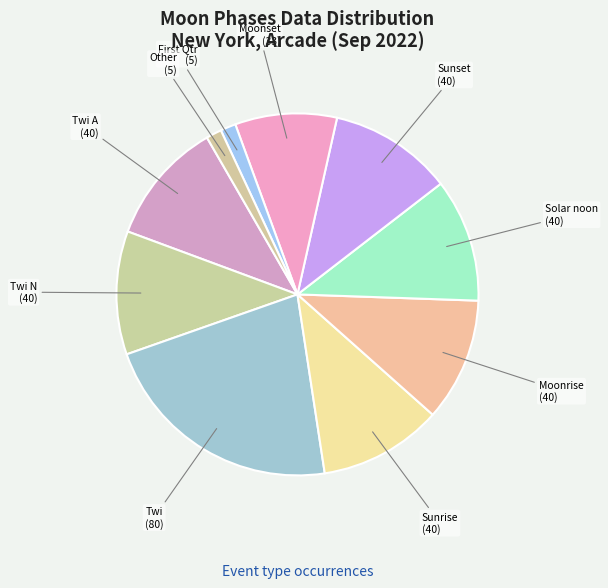

How many segments does this pie chart have?

10